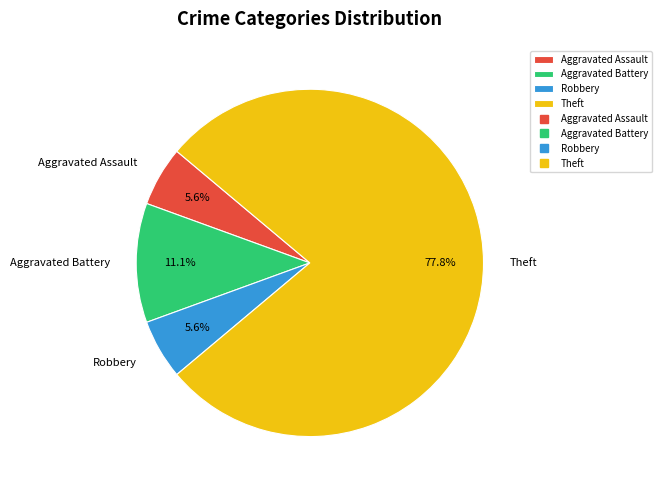

Which slice is the largest?

Theft